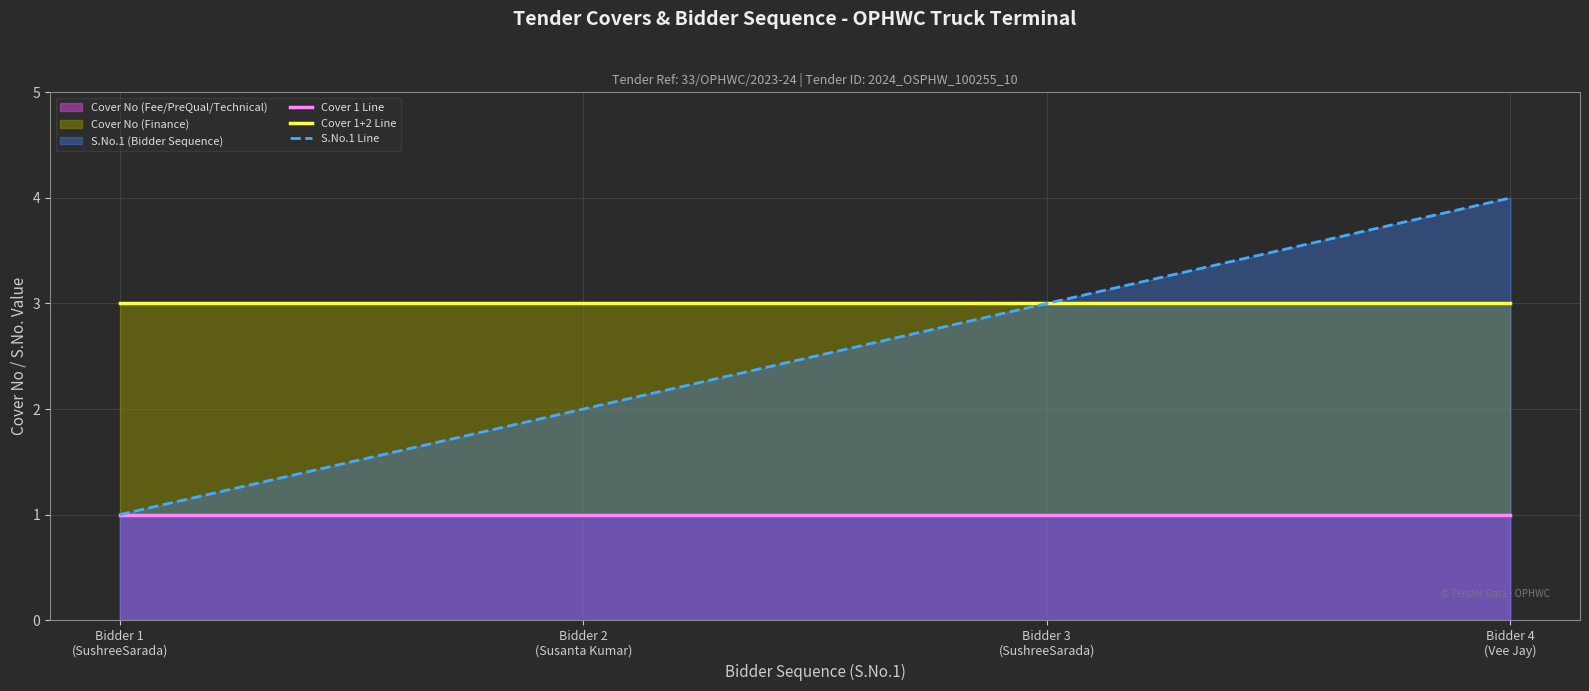

True or false: Cover 1+2 Line and Cover 1 Line cross at least once.

False